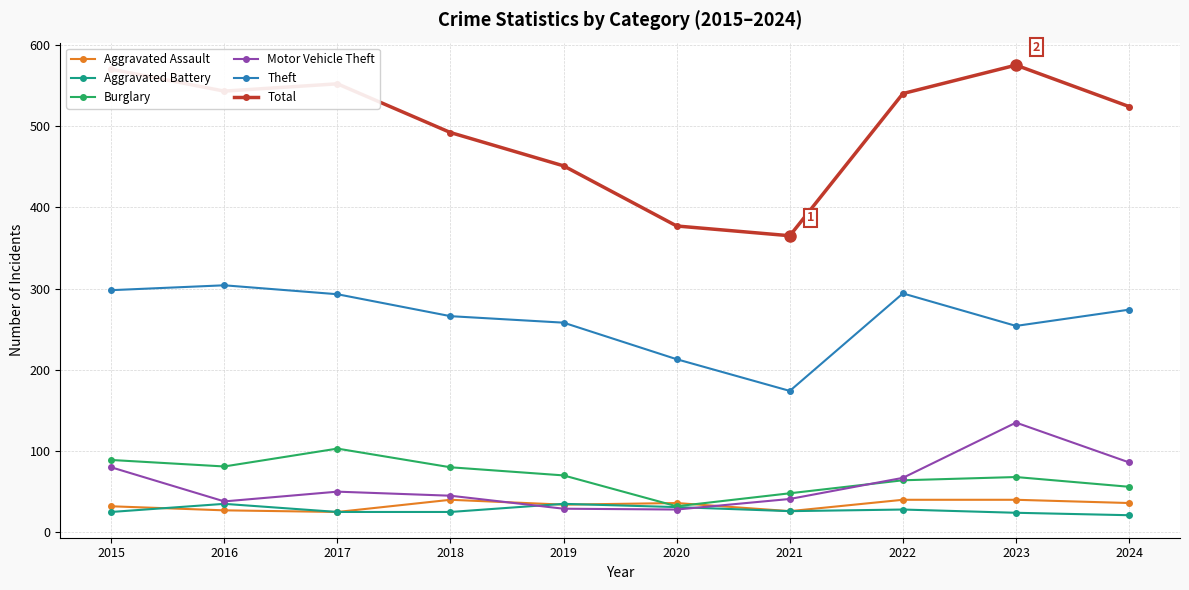

What is the difference between the highest and lowest values at 2016?

516